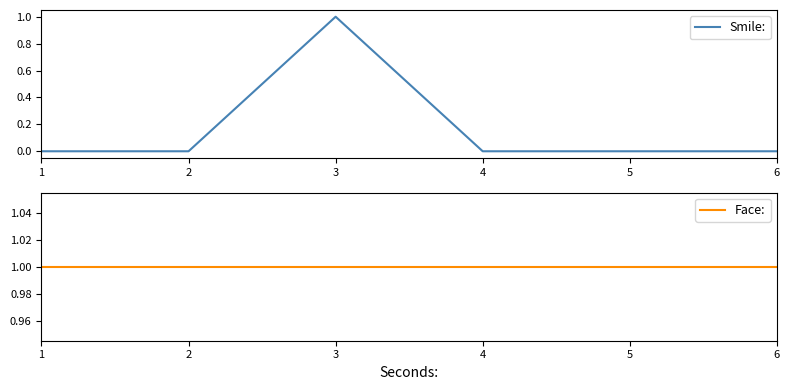

The Face: series shows 2 at 6. True or false?

False